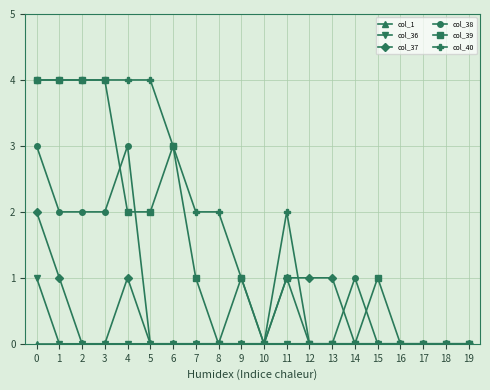

True or false: col_39 has more than 2 points higher than both neighbors.

True